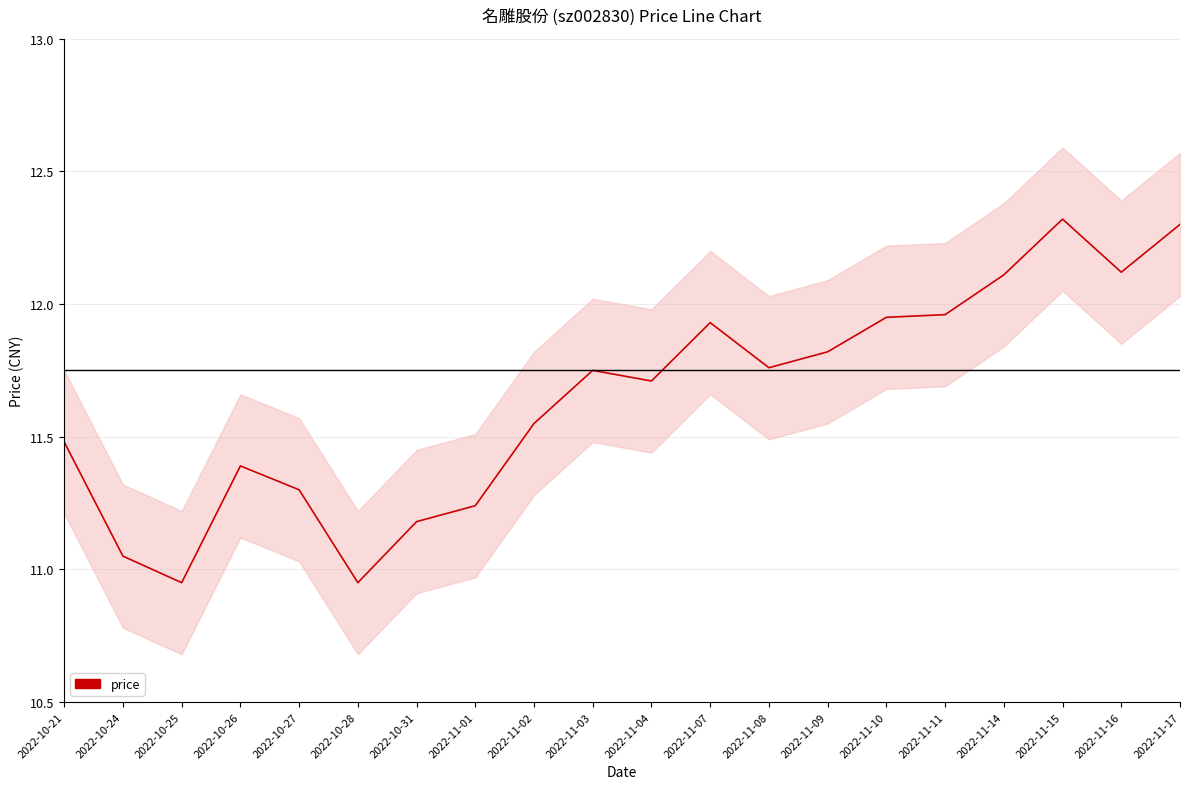

What is the average value?

11.6